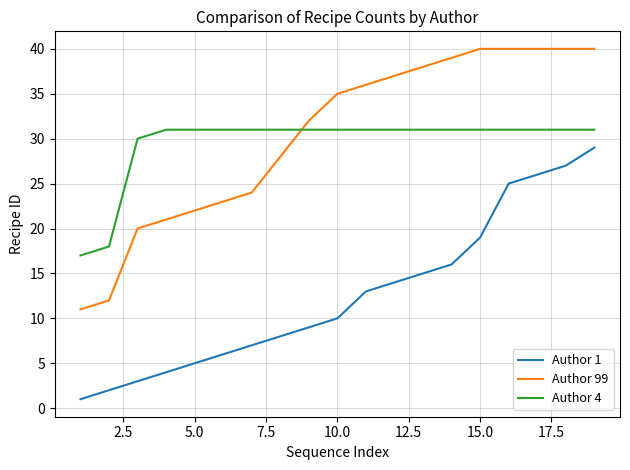

What are all the series names shown in the legend?

Author 1, Author 99, Author 4